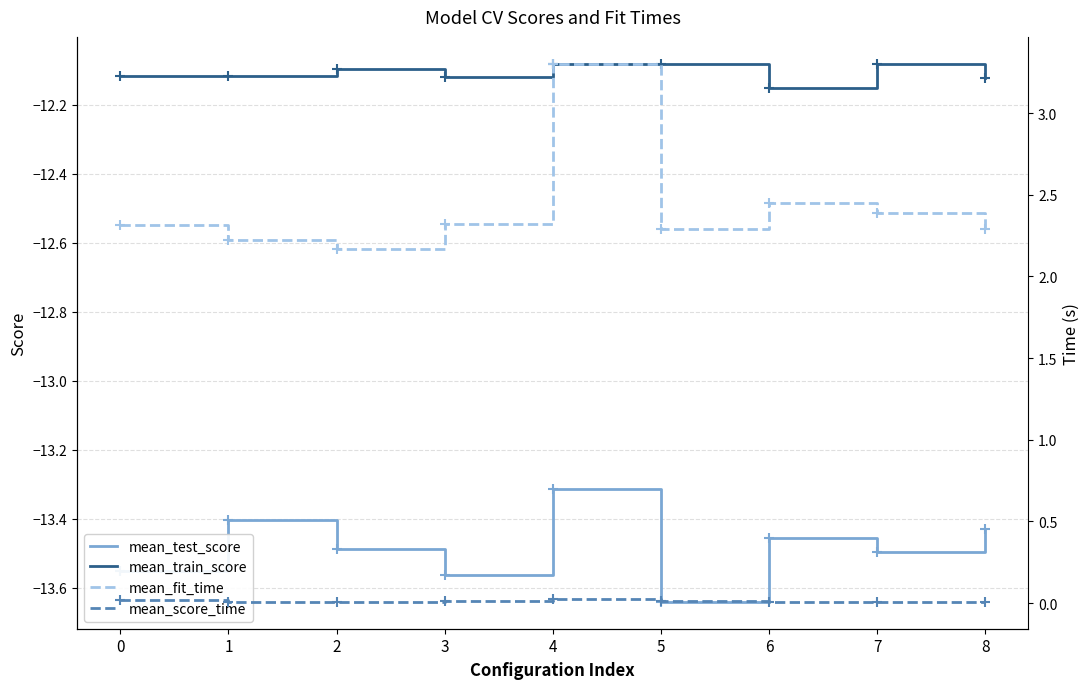

Reading right to left, what are all the values shown in this chart?

mean_test_score: -13.4	-13.5	-13.5	-13.6	-13.3	-13.6	-13.5	-13.4	-13.5
mean_train_score: -12.1	-12.1	-12.2	-12.1	-12.1	-12.1	-12.1	-12.1	-12.1
mean_fit_time: 2.3	2.4	2.4	2.3	3.3	2.3	2.2	2.2	2.3
mean_score_time: 0.0	0.0	0.0	0.0	0.0	0.0	0.0	0.0	0.0